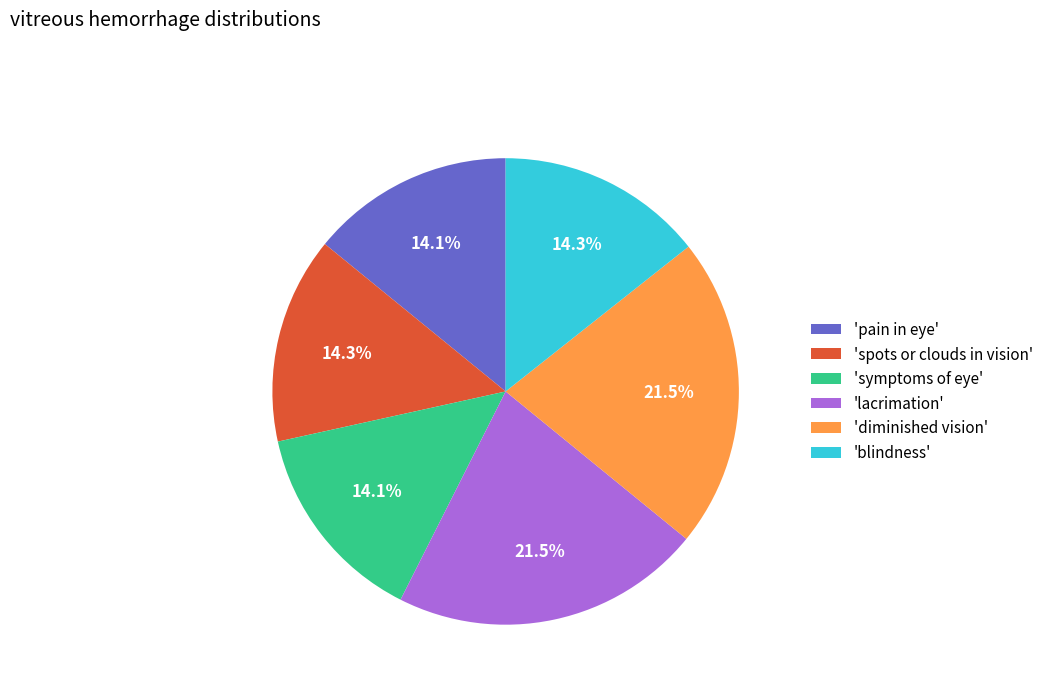

Is there a majority slice in this chart?

No